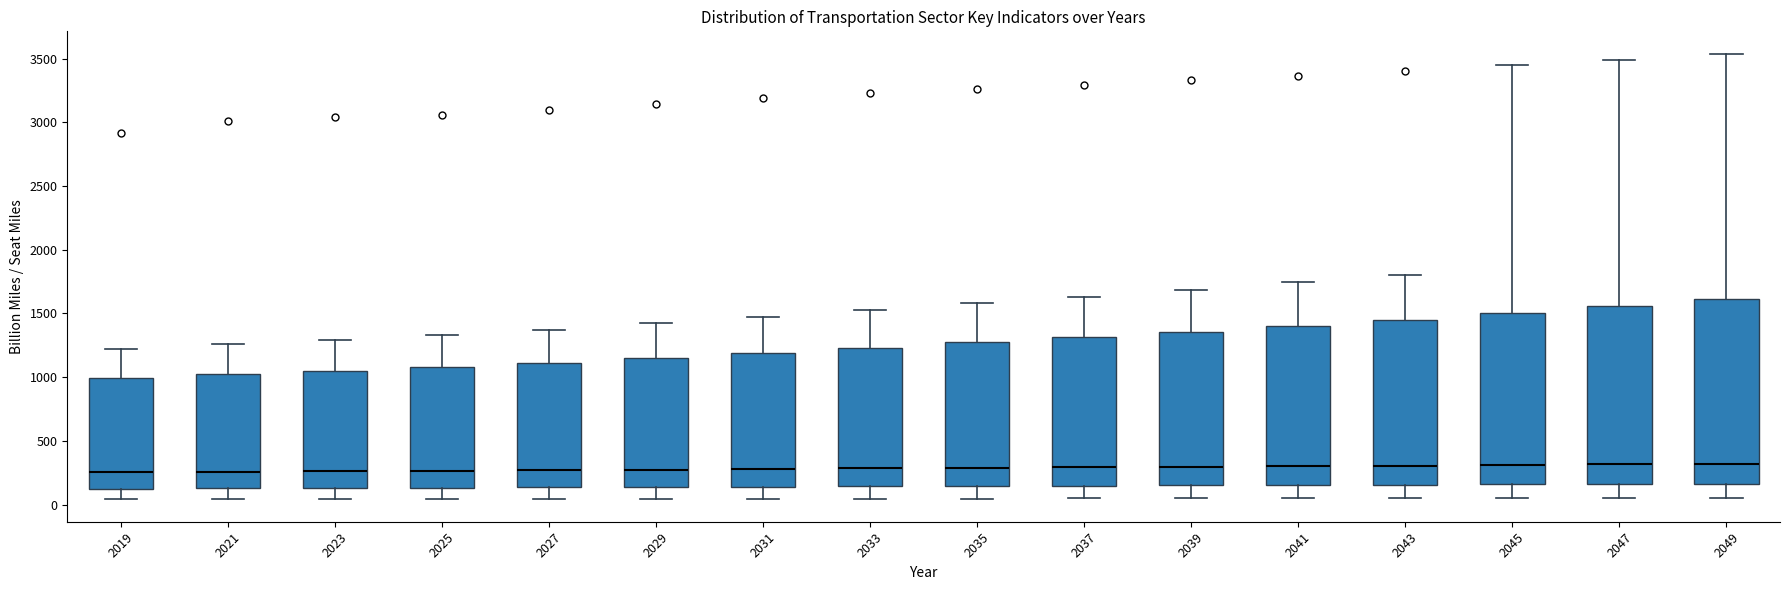

Reading left to right, transcribe this box plot: for each box, give where its median line is, the range the box spans, and where its two whiskers end, as read against the y-axis. The values are not printed on the chart, so give them approximately, as read against the axis.

2019: median 250, box 150 to 1000, whiskers 50 to 1200
2021: median 250, box 150 to 1000, whiskers 50 to 1250
2023: median 250, box 150 to 1050, whiskers 50 to 1300
2025: median 250, box 150 to 1100, whiskers 50 to 1350
2027: median 250, box 150 to 1100, whiskers 50 to 1350
2029: median 300, box 150 to 1150, whiskers 50 to 1400
2031: median 300, box 150 to 1200, whiskers 50 to 1450
2033: median 300, box 150 to 1250, whiskers 50 to 1550
2035: median 300, box 150 to 1250, whiskers 50 to 1600
2037: median 300, box 150 to 1300, whiskers 50 to 1650
2039: median 300, box 150 to 1350, whiskers 50 to 1700
2041: median 300, box 150 to 1400, whiskers 50 to 1750
2043: median 300, box 150 to 1450, whiskers 50 to 1800
2045: median 300, box 150 to 1500, whiskers 50 to 3450
2047: median 300, box 150 to 1550, whiskers 50 to 3500
2049: median 300, box 150 to 1600, whiskers 50 to 3550